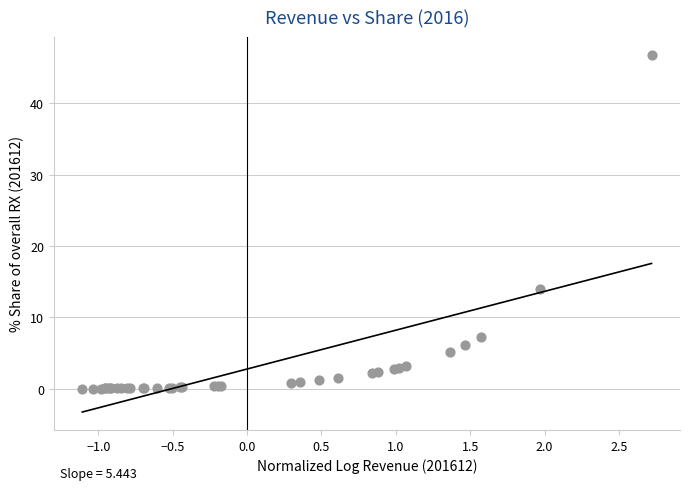

What Y value in the scatter plot is closest to 23?

13.9